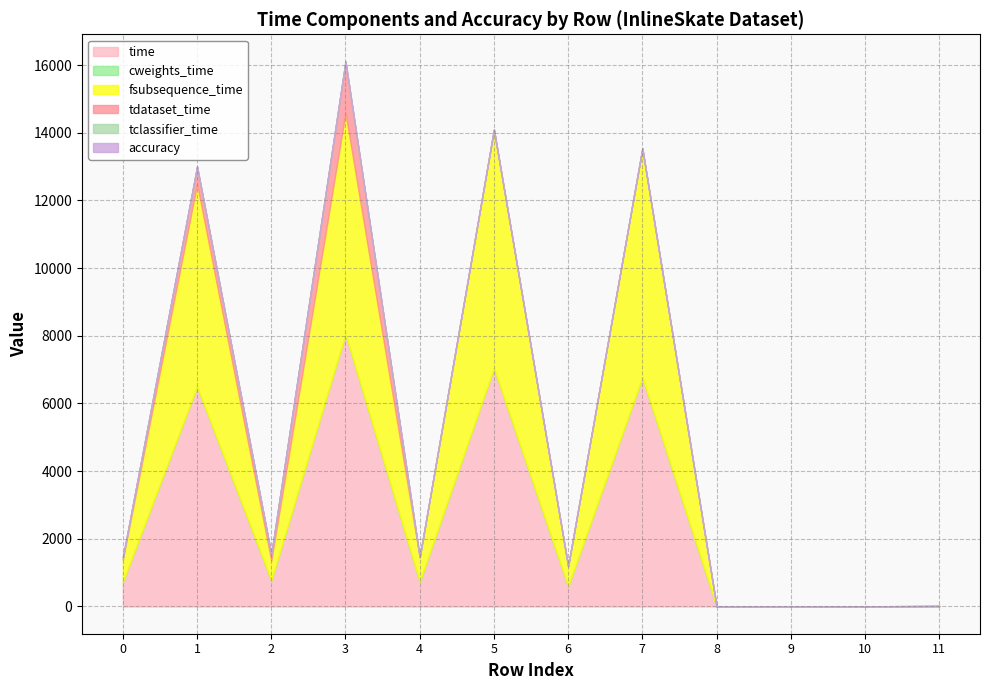

Which category has the highest value in the fsubsequence_time series?

5